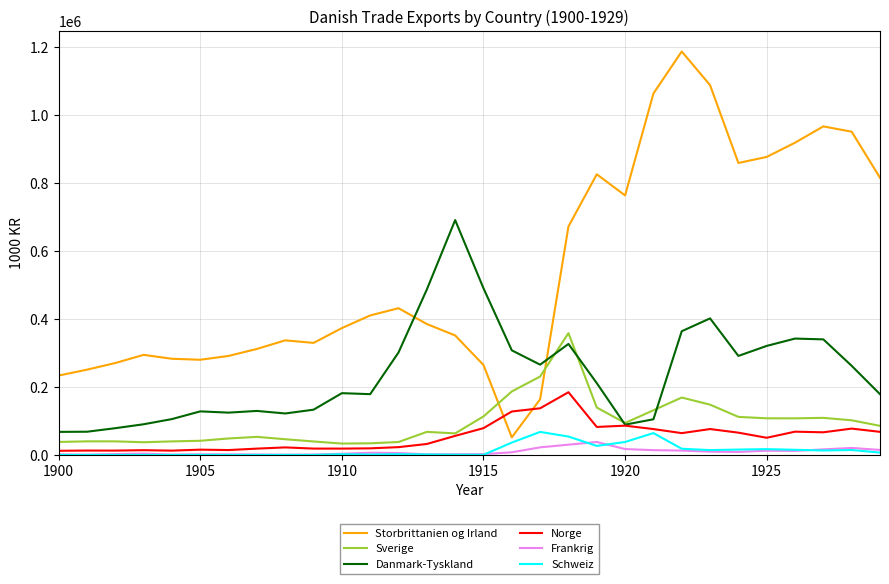

Which series has the largest range (max minus min)?

Storbrittanien og Irland